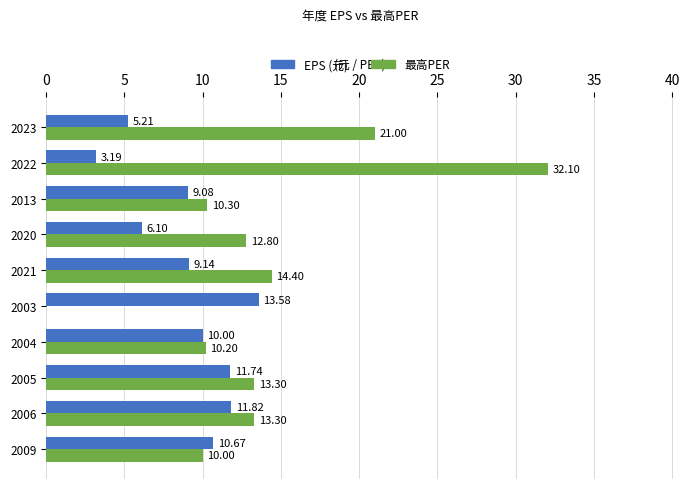

Which series has the largest total across all categories?

最高PER